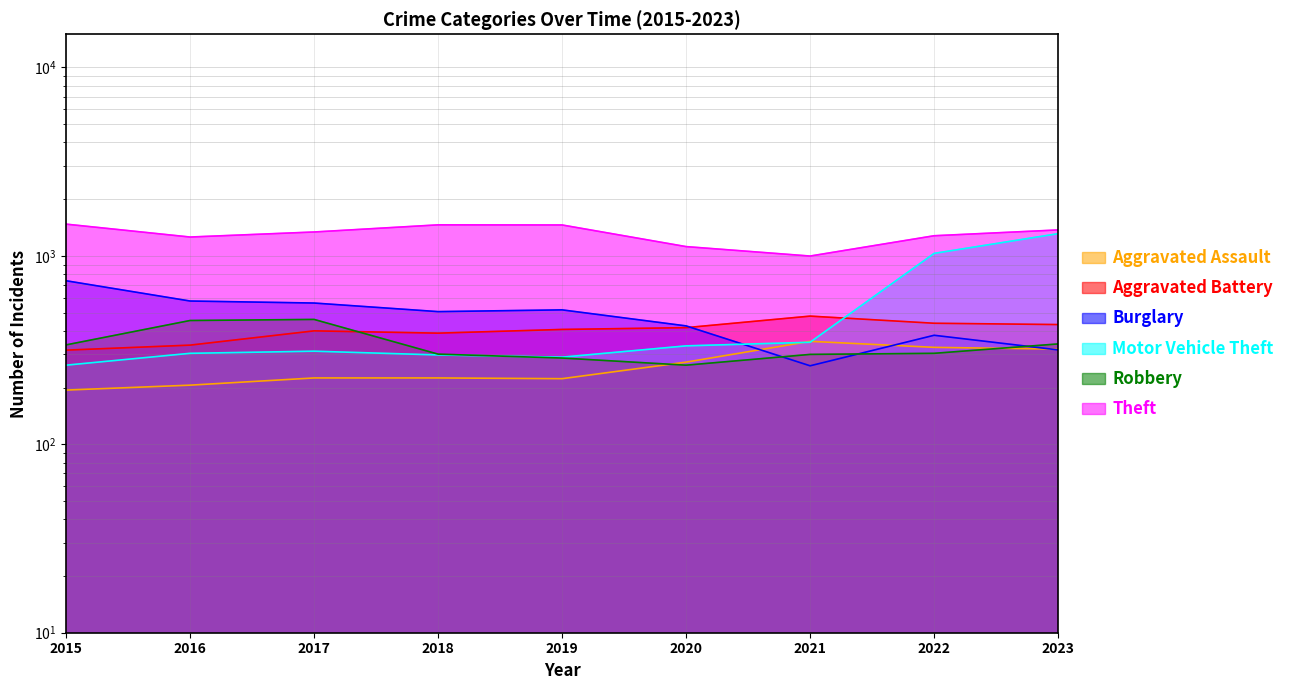

What is the average value of the Aggravated Battery series?

402